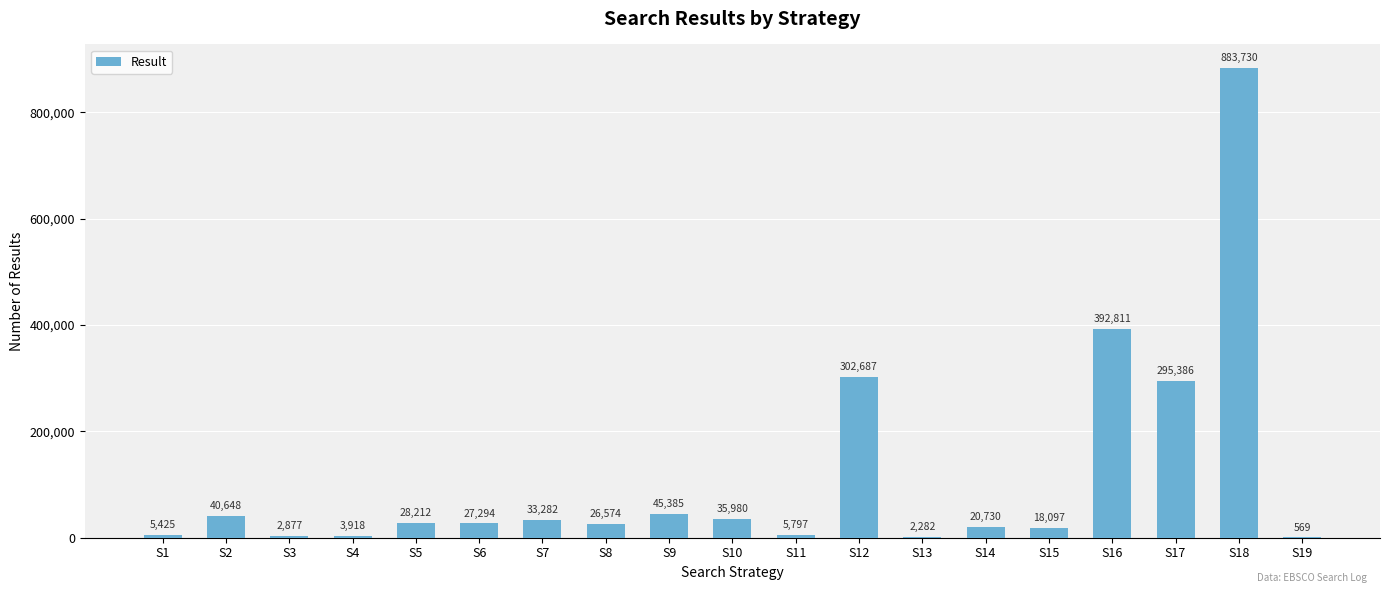

What is the sum of all values?

2171684